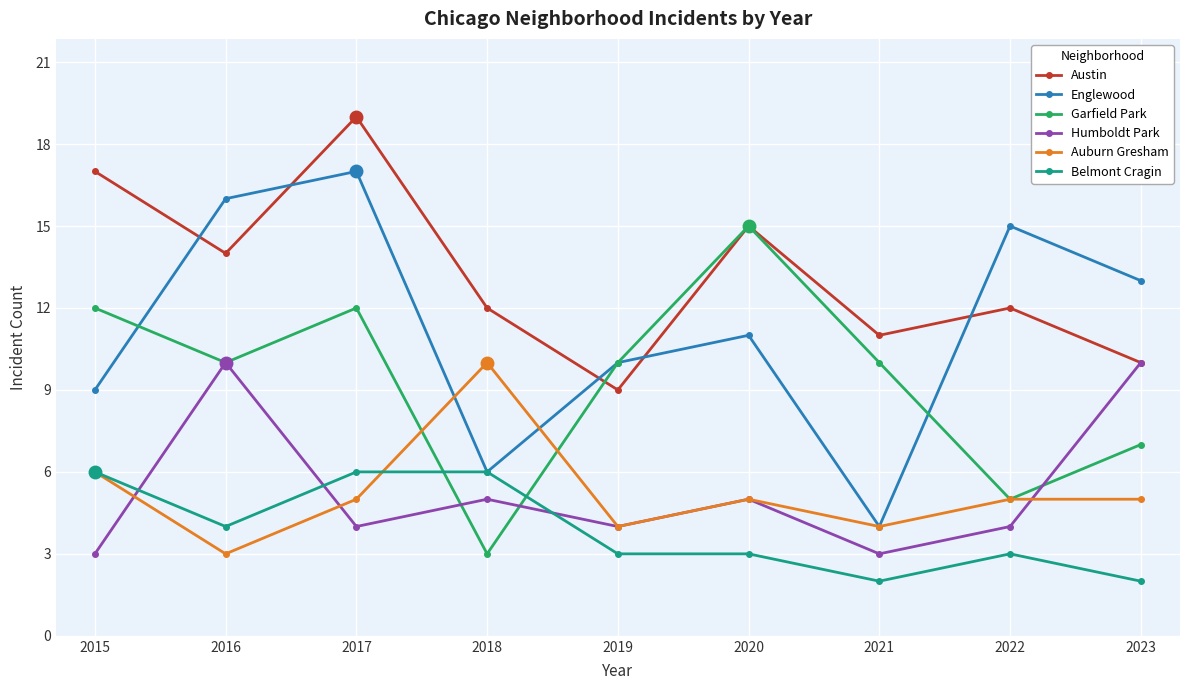

How many distinct data groups are displayed?

6